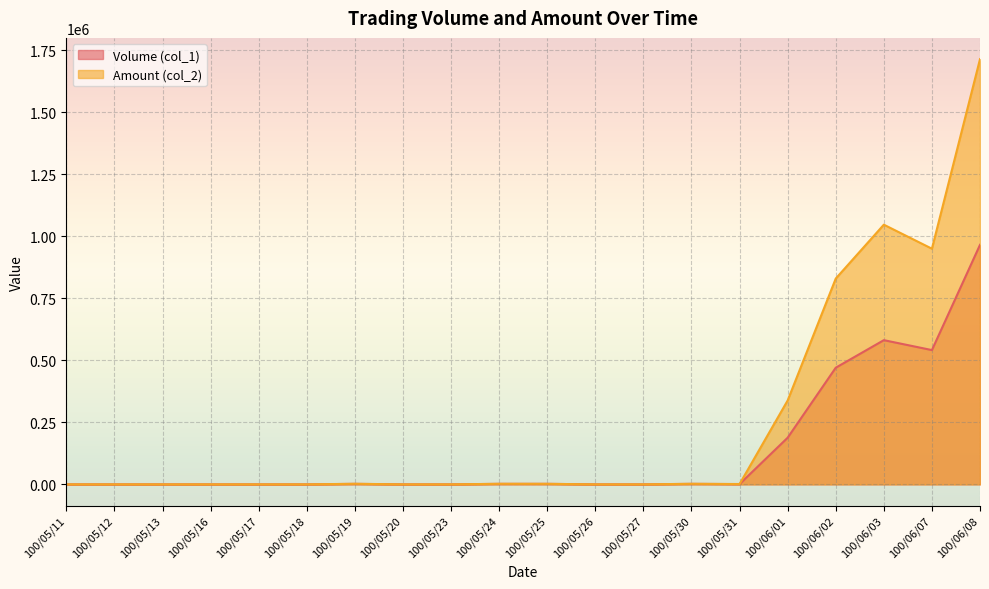

Which category has the highest value in the Volume (col_1) series?

100/06/08